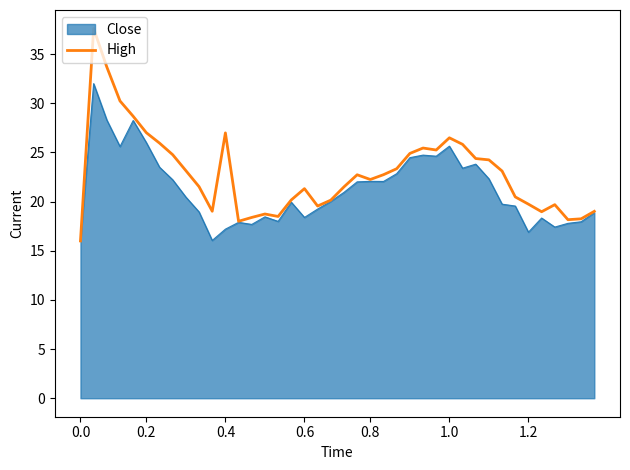

List the series in order of their overall mean, highest first.

High, Close